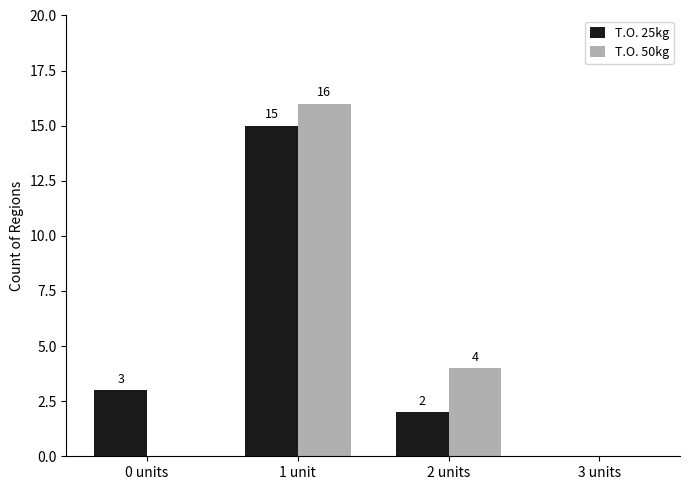

True or false: T.O. 25kg has a value of 2 at 0 units.

False